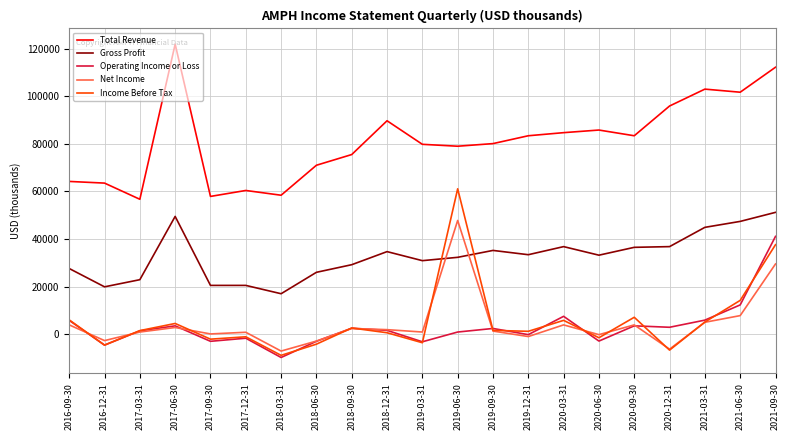

True or false: Total Revenue and Operating Income or Loss intersect in this chart.

False